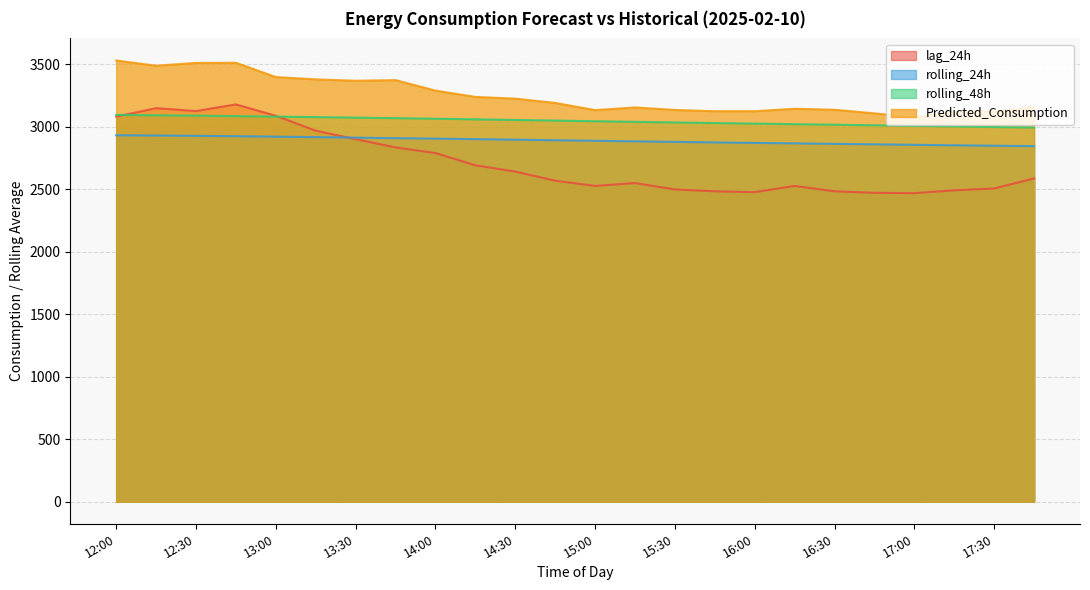

What is the difference between the maximum and minimum values in the Predicted_Consumption series?

455.5